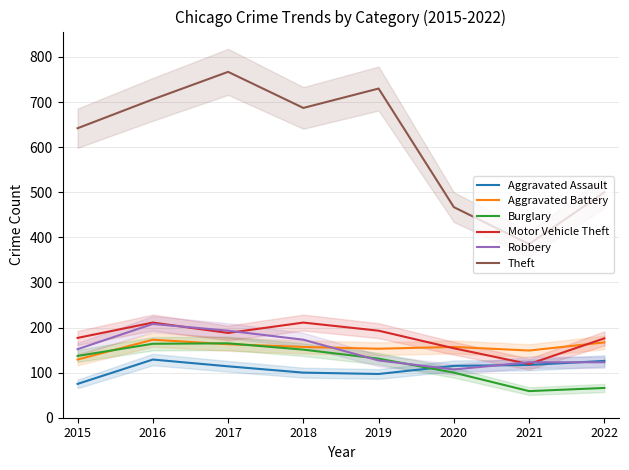

At which category is the sum across all series the highest?

2016